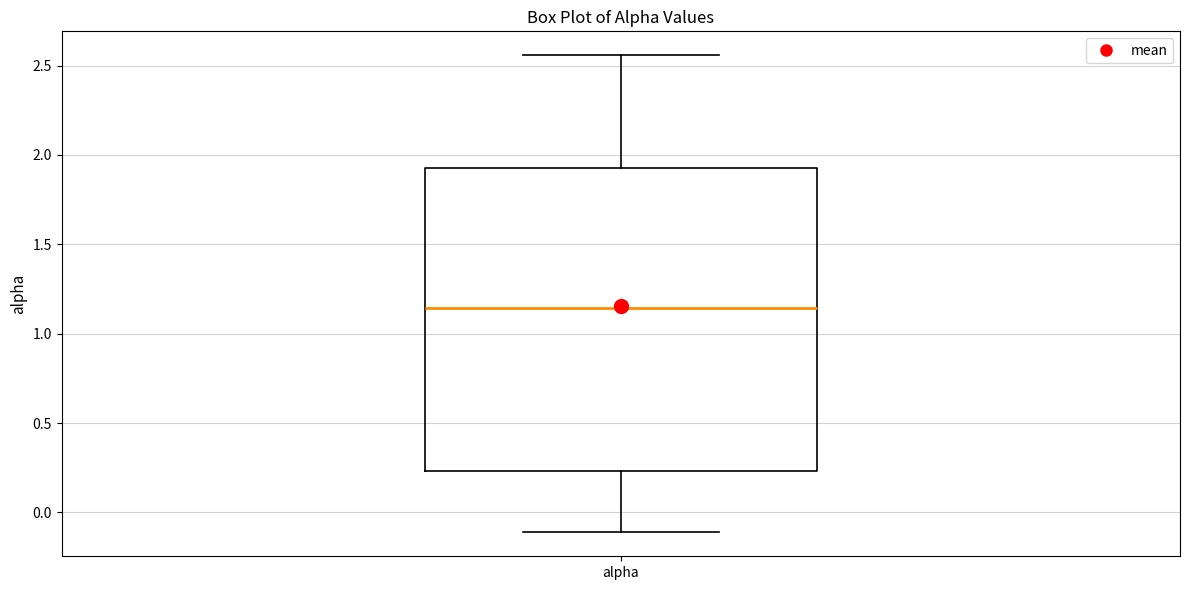

Where does the lower whisker of the box for alpha end on the y-axis? The values are not printed on the chart, so give them approximately, as read against the axis.

-0.10